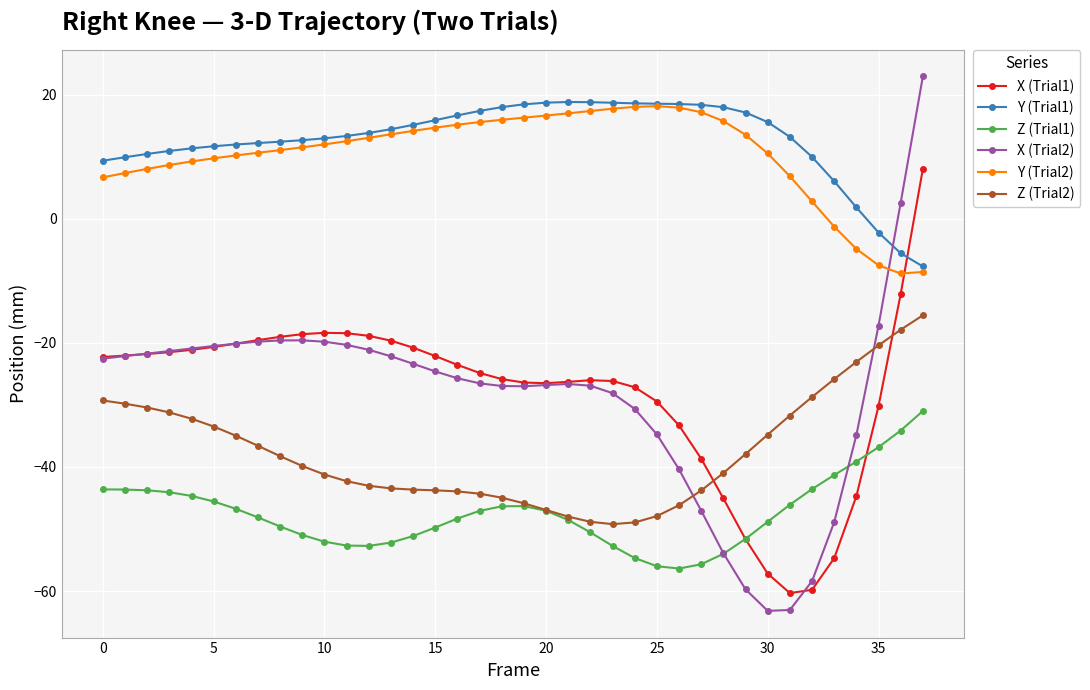

Which series has the largest range (max minus min)?

X (Trial2)